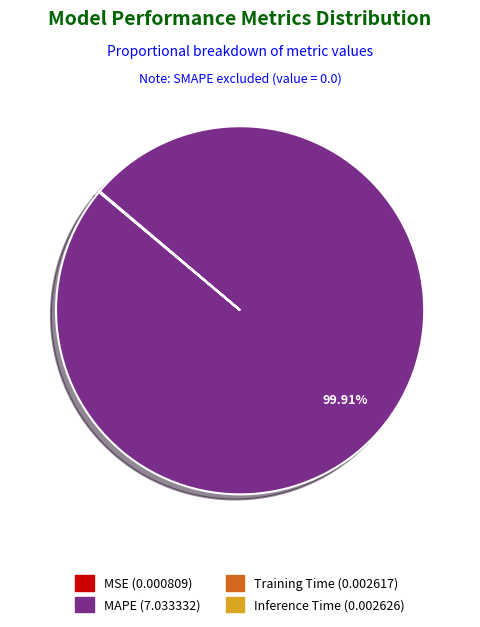

Is it true that MAPE is 94% of the pie?

False